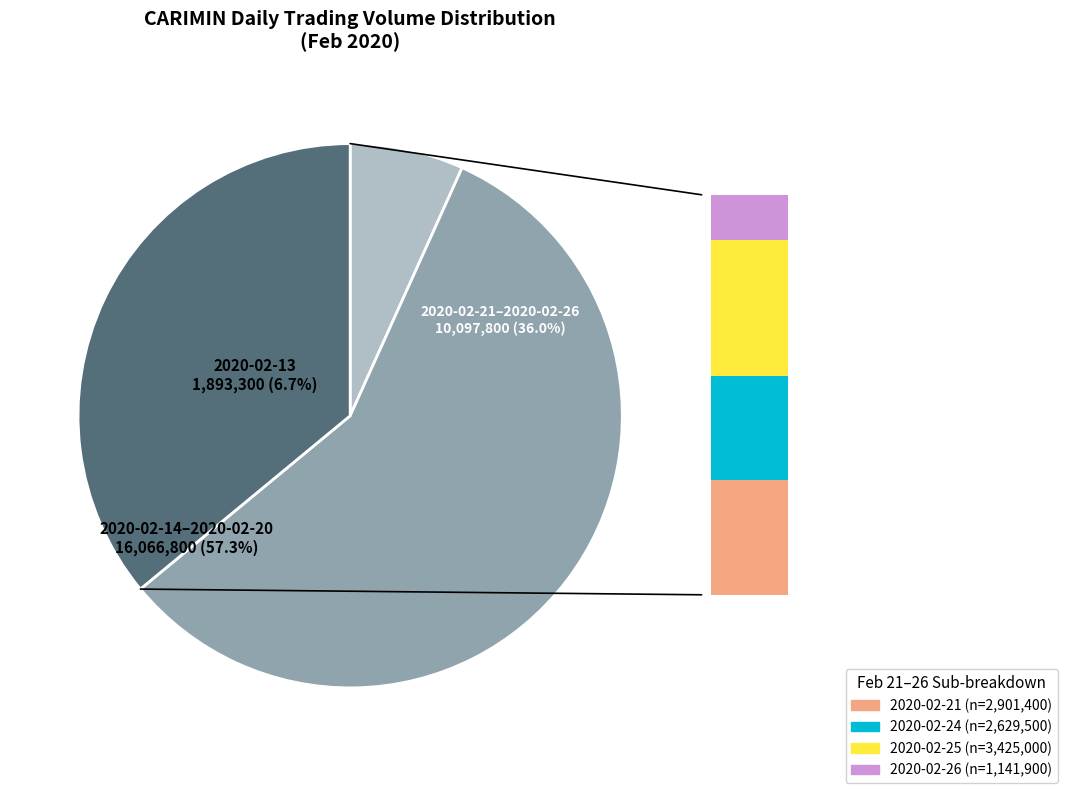

What is the change in value from 2020-02-13 to 2020-02-24?

+736200